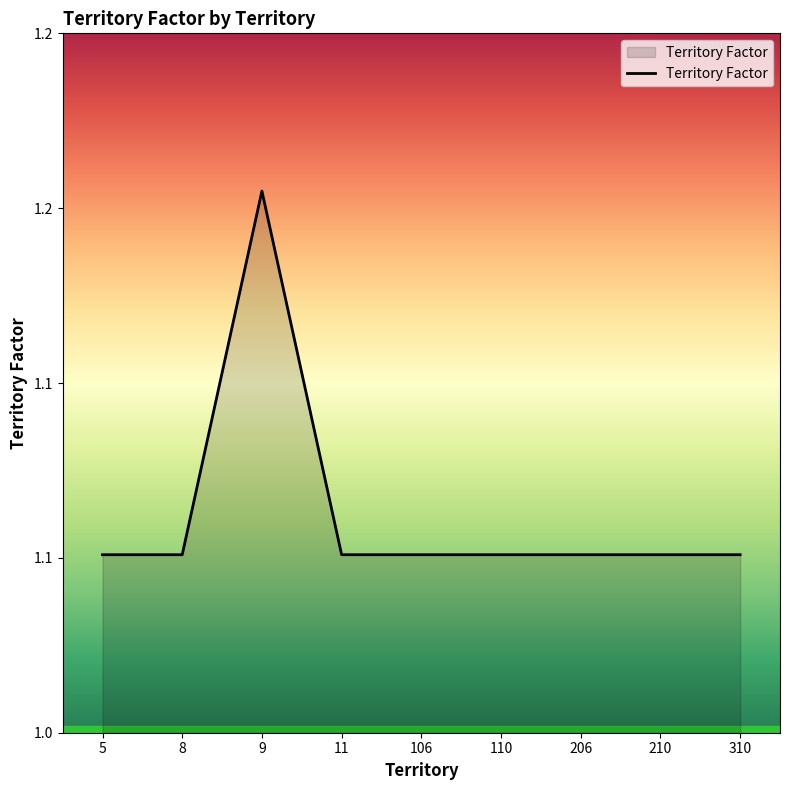

At which category does the chart reach its peak across all series?

9